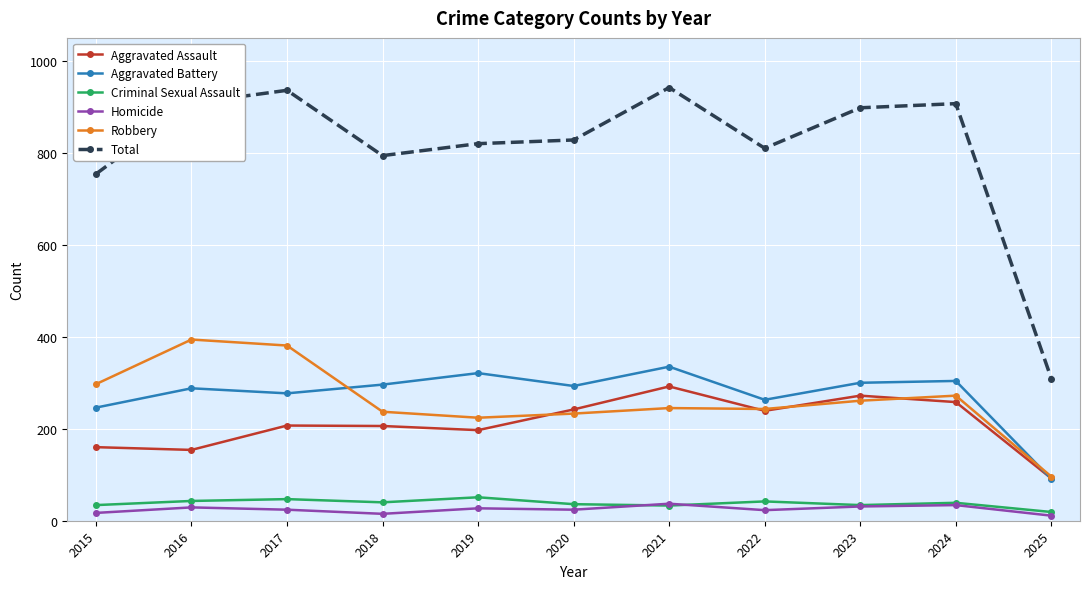

True or false: Robbery has more than 0 interior local peaks.

True